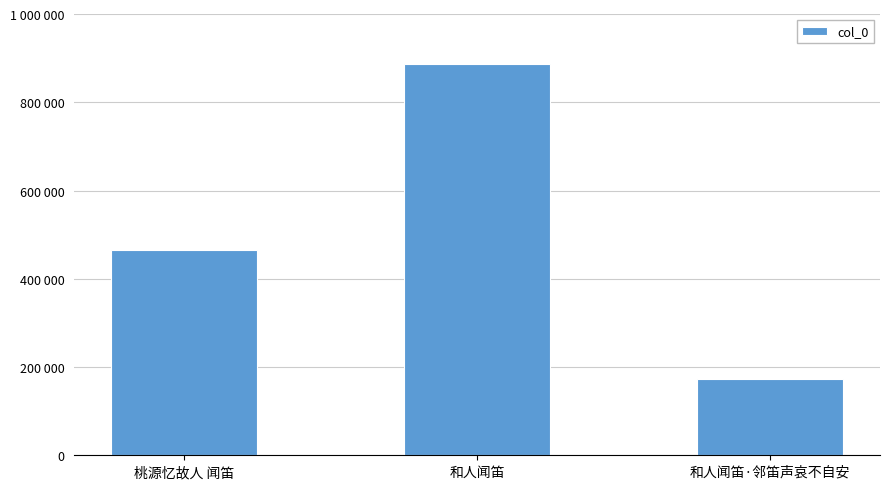

How many distinct data groups are displayed?

1